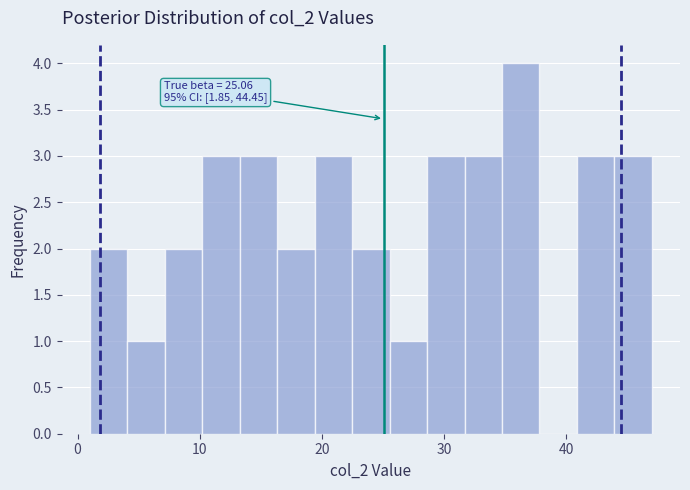

Around what value on the x-axis is the tallest bar? Give the approximate position of its centre, as read against the axis.

36